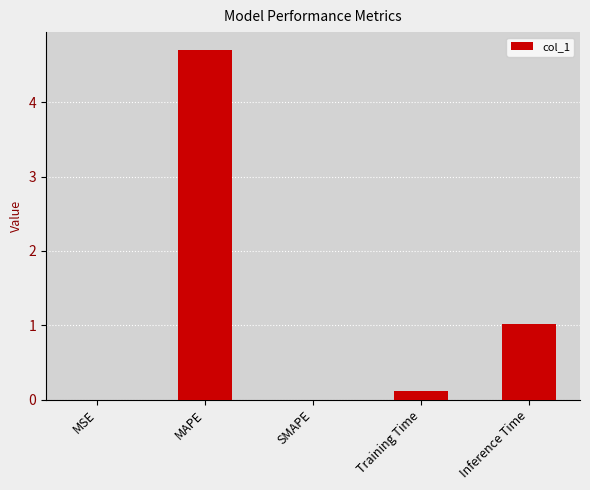

At which label is the value closest to 2?

Inference Time